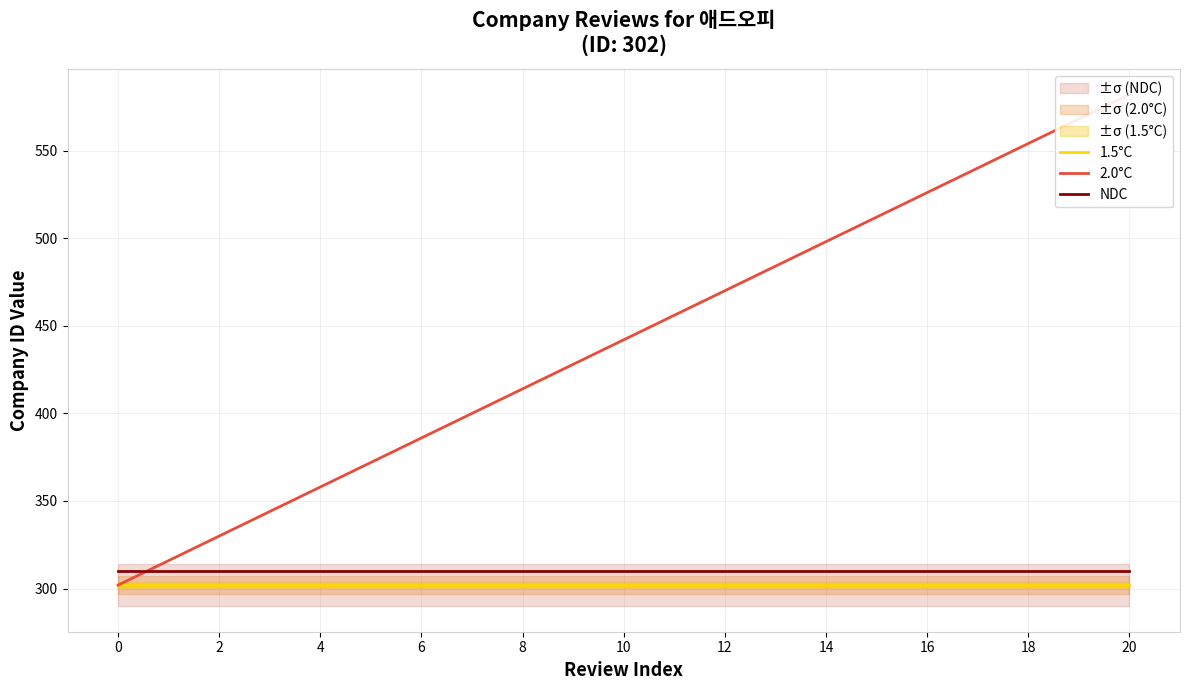

Reading left to right, extract all data points from this chart.

1.5°C: 302	302	302	302	302	302	302	302	302	302	302	302	302	302	302	302	302	302	302	302	302
2.0°C: 302	316	330	344	358	372	386	400	414	428	442	456	470	484	498	512	526	540	554	568	582
NDC: 310	310	310	310	310	310	310	310	310	310	310	310	310	310	310	310	310	310	310	310	310